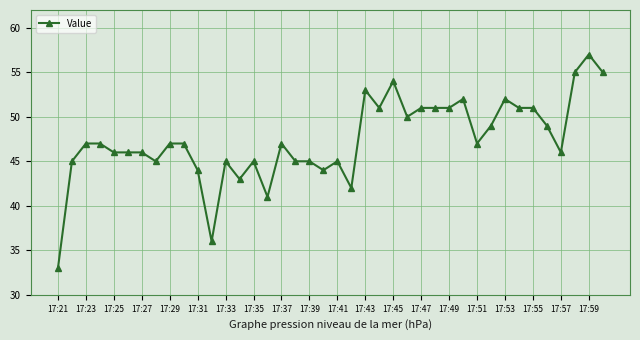

True or false: the data has more than 2 interior local peaks.

True